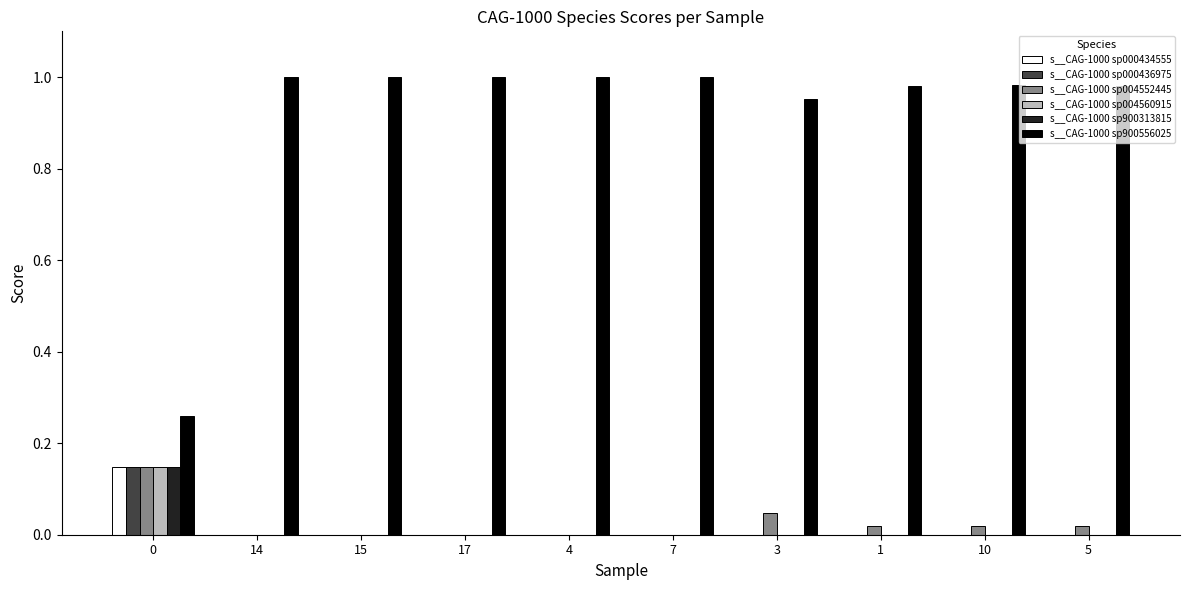

How many series are shown in this chart?

6